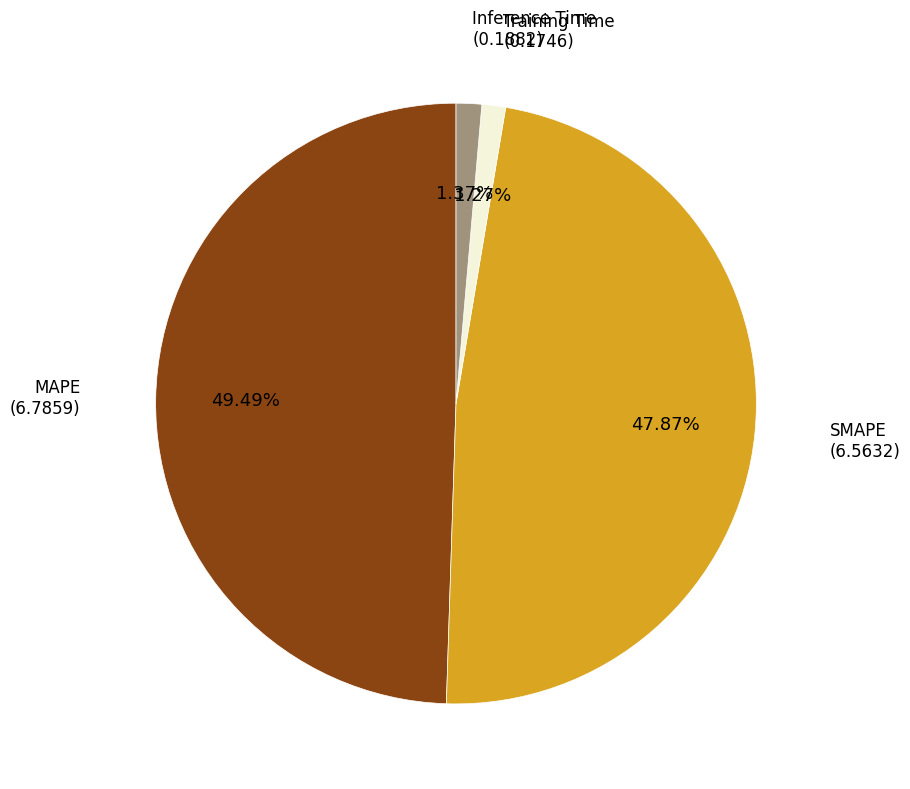

Is Training Time the majority of the pie?

No